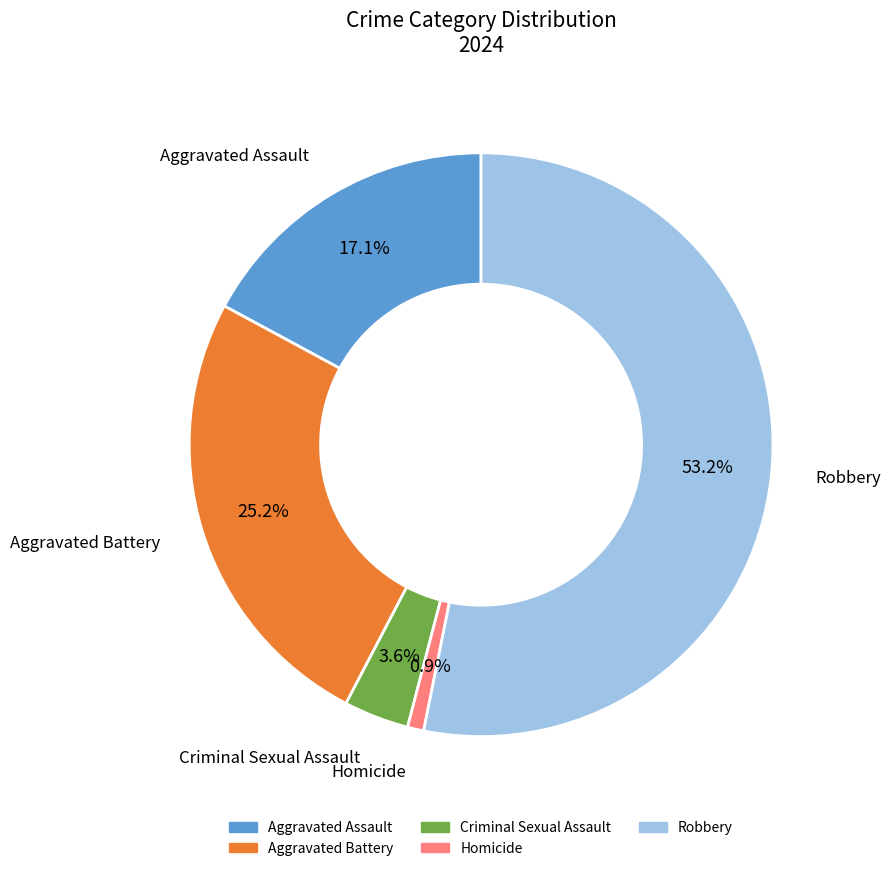

Which category accounts for the majority?

Robbery